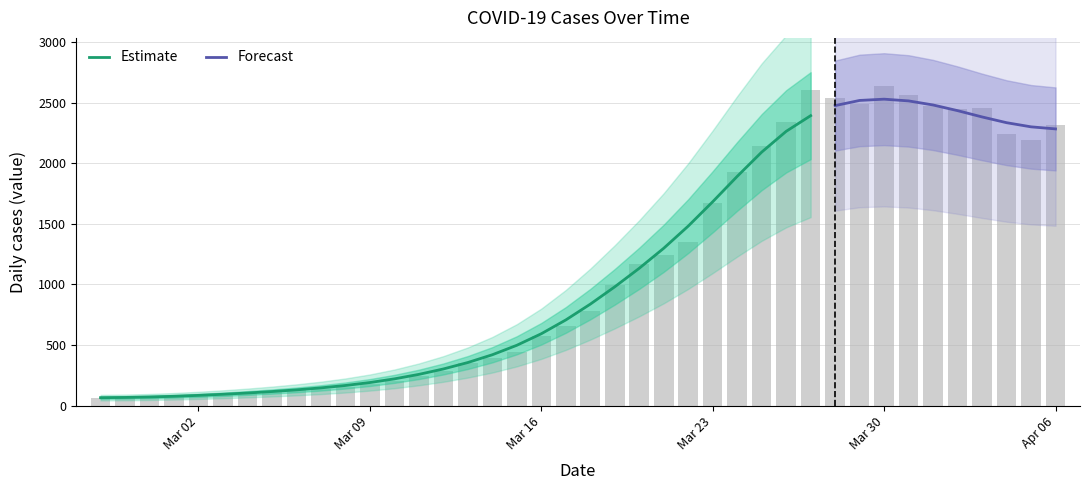

What is the minimum value shown in the chart?

61